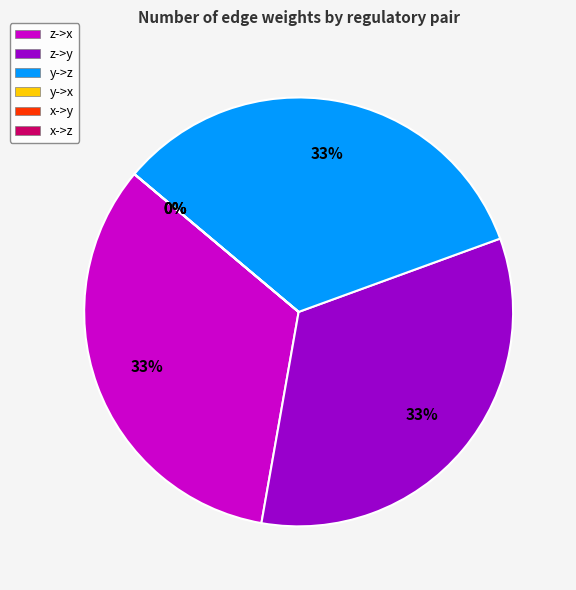

Between z->x and y->x, which is larger?

z->x